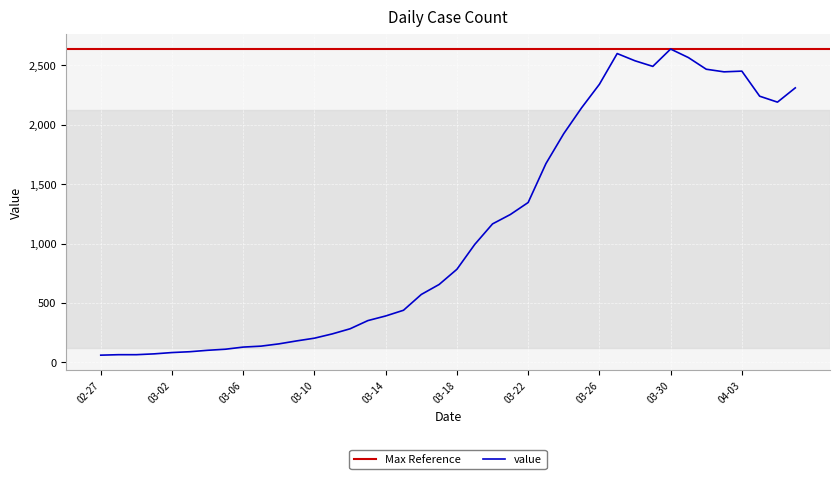

The value of value at 03-18 is 498. True or false?

False